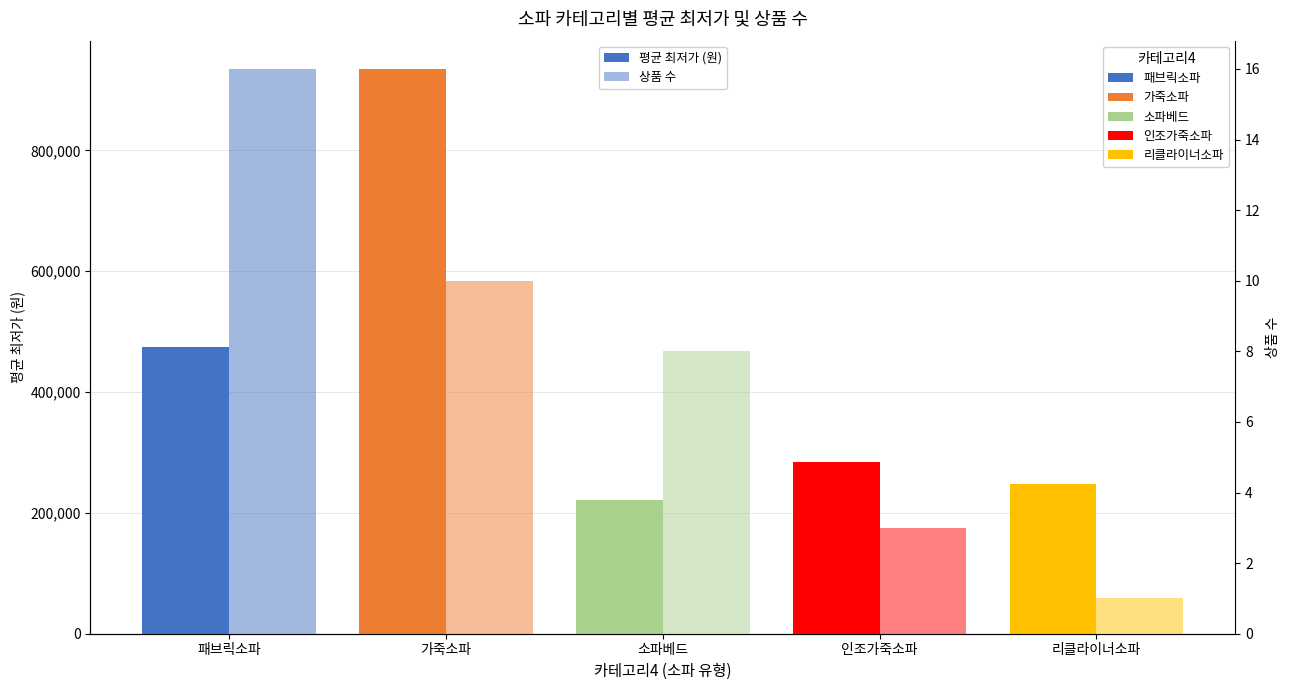

What is the sum of all 상품 수 values?

38